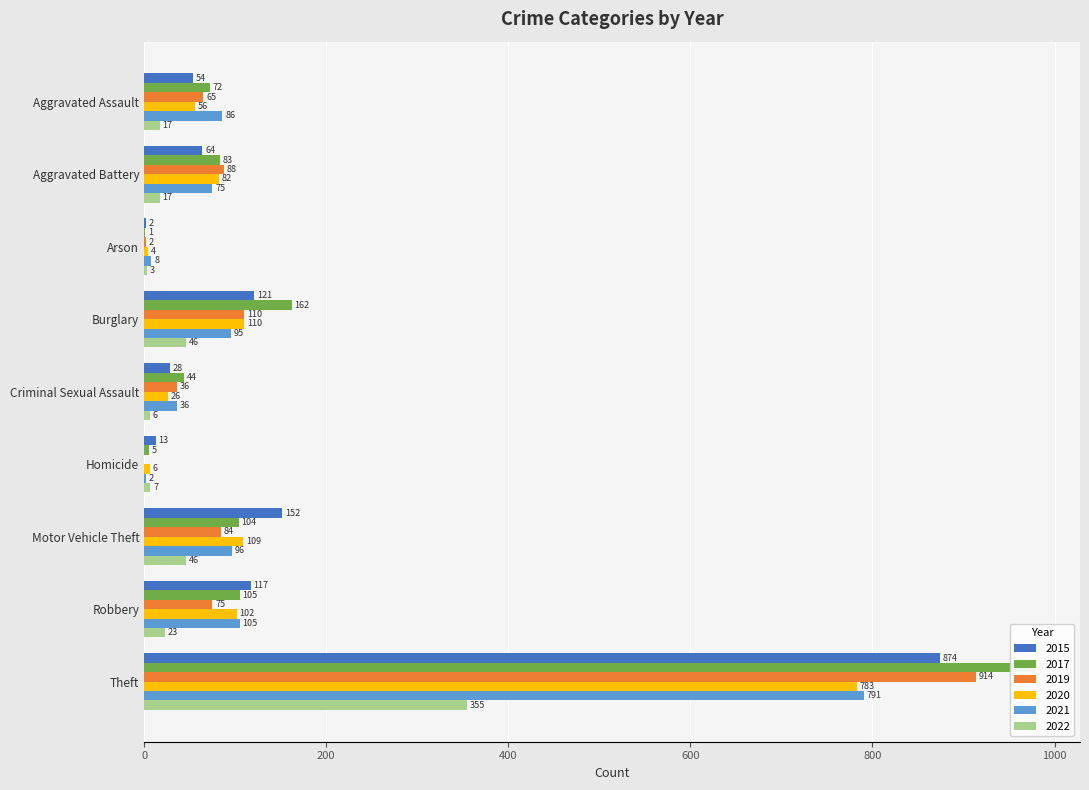

Which series has the largest total across all categories?

2017